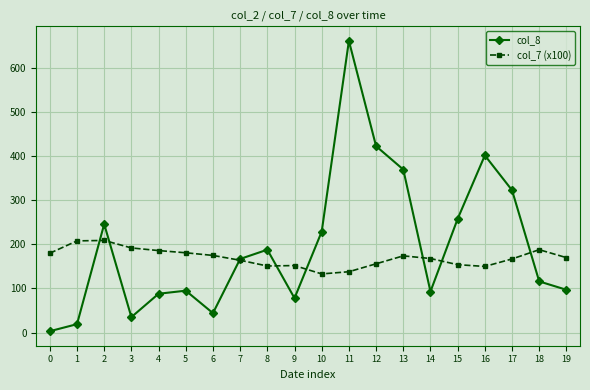

True or false: col_8 has more than 1 points higher than both neighbors.

True